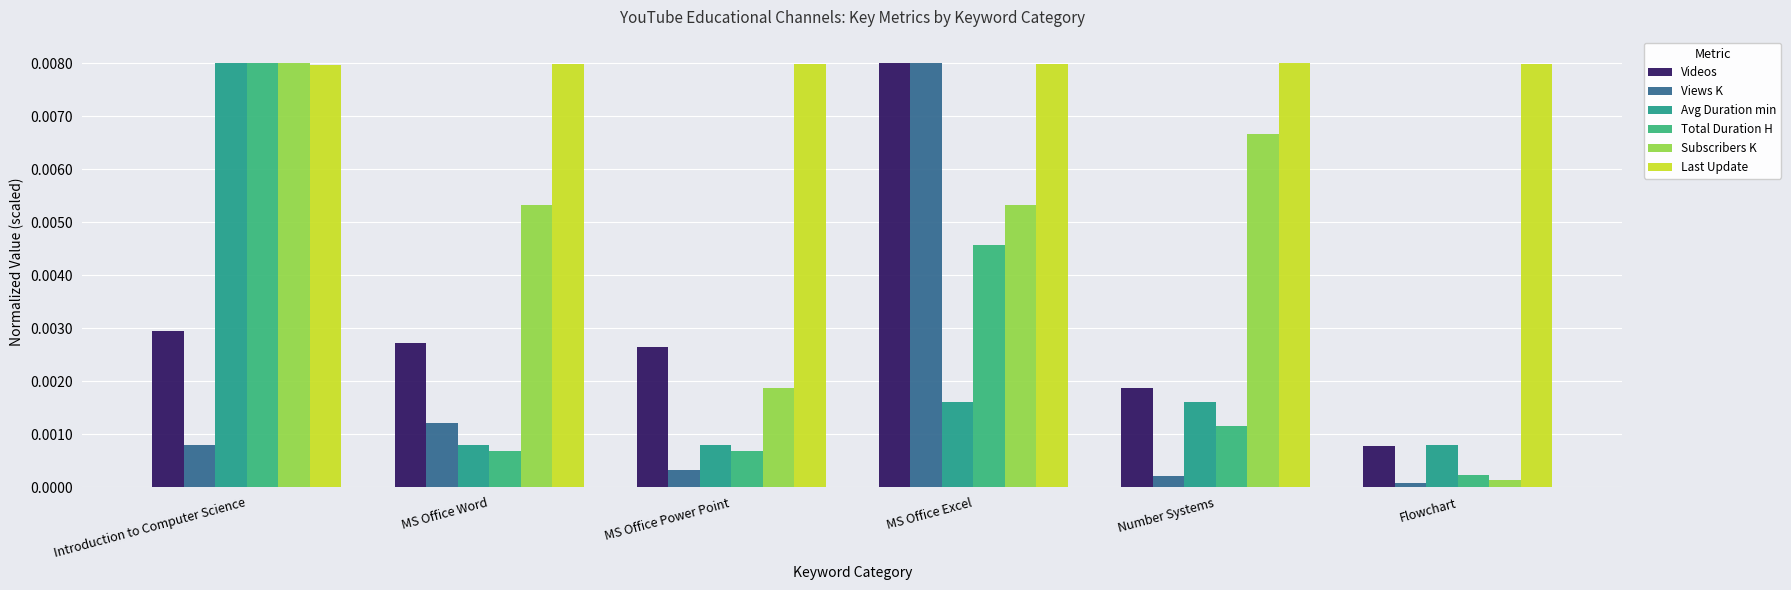

Where is Avg Duration min nearest to the value 0?

MS Office Word